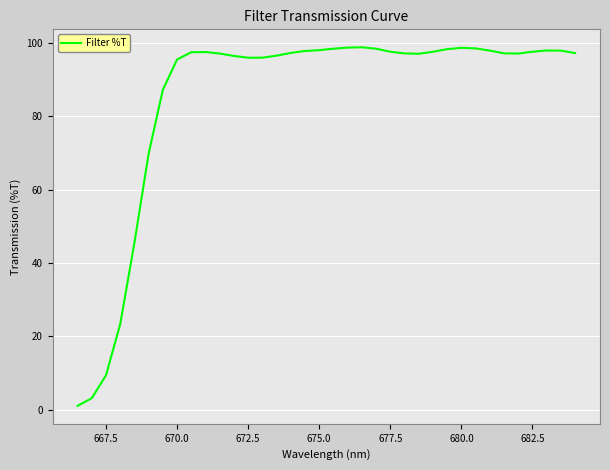

What is the greatest value displayed?

98.8